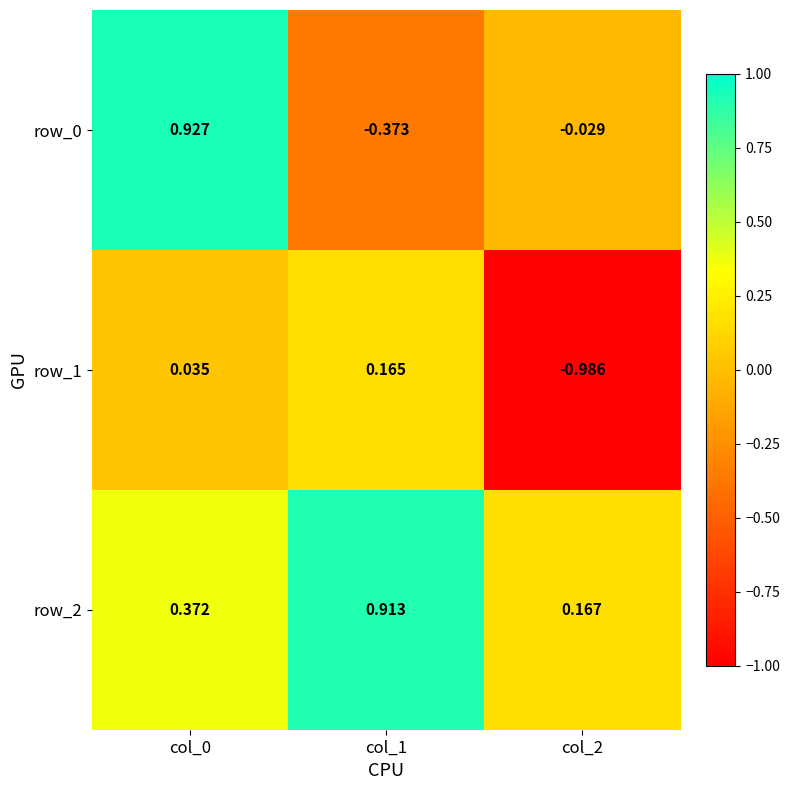

Is the value of row_0 at col_0 greater than the value of row_1 at col_0?

Yes